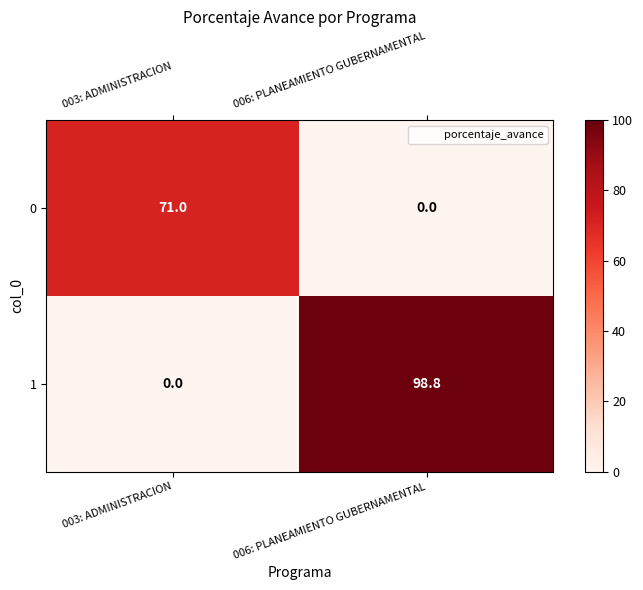

How many distinct data groups are displayed?

2